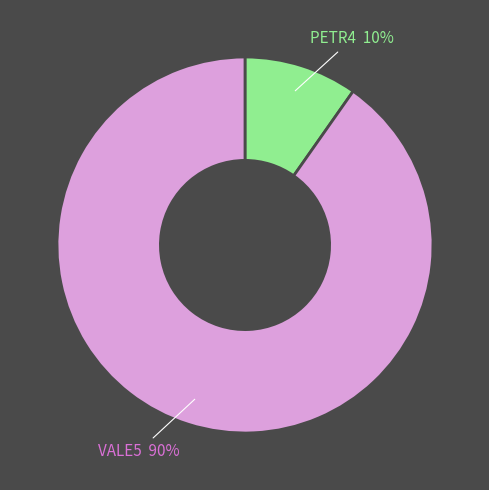

Combined, do VALE5 and PETR4 account for over 50%?

Yes